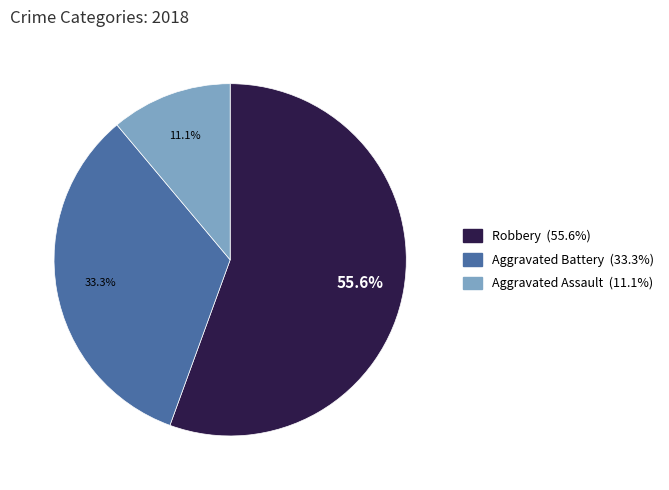

Is there any slice that represents more than half of the pie?

Yes